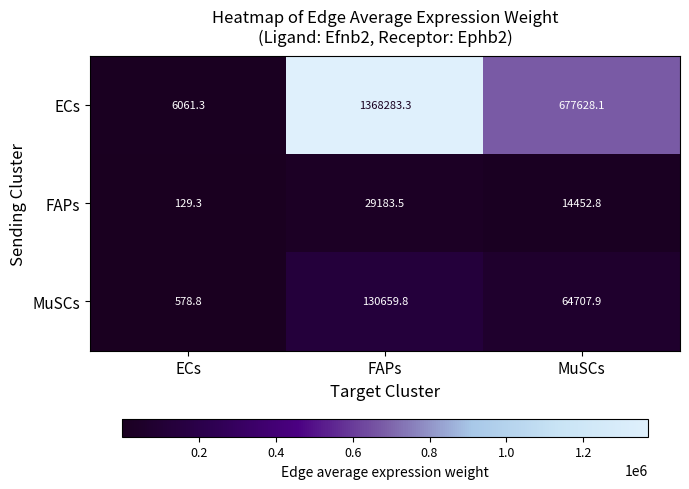

The MuSCs series shows 578.8 at ECs. True or false?

True